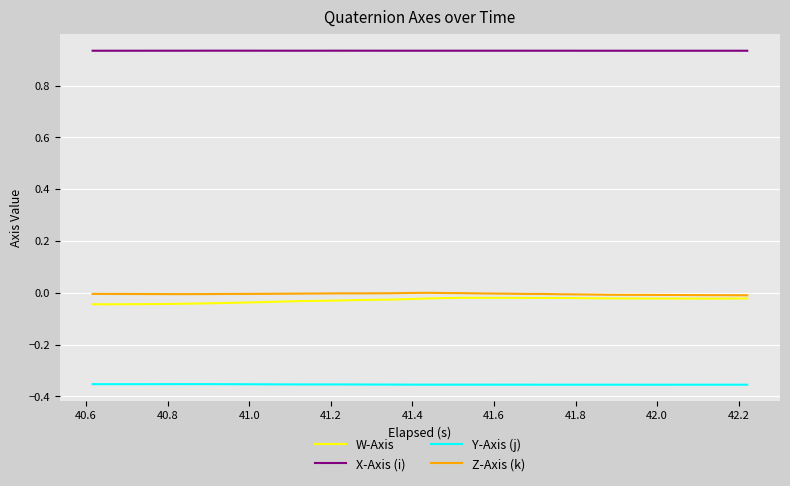

True or false: Z-Axis (k) and X-Axis (i) intersect in this chart.

False